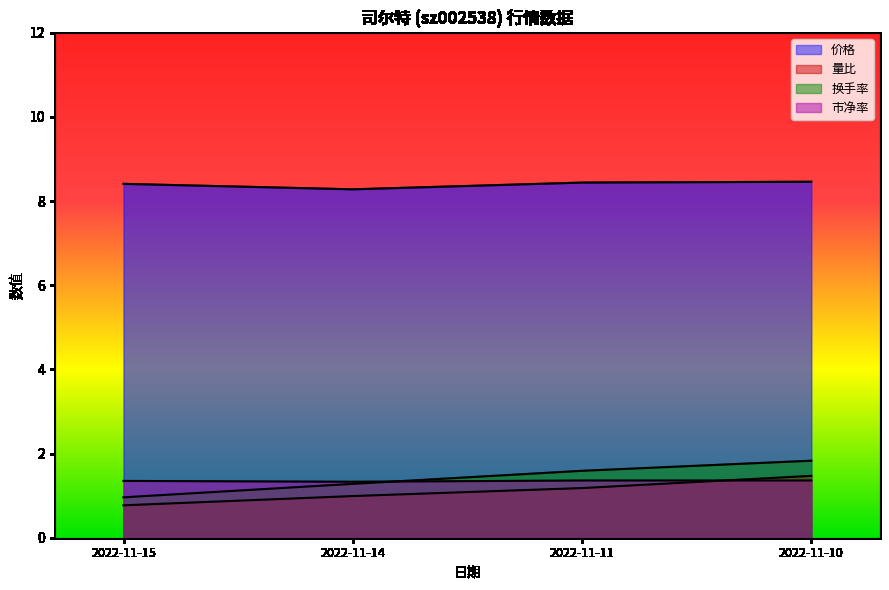

Does the chart have visible grid lines?

No